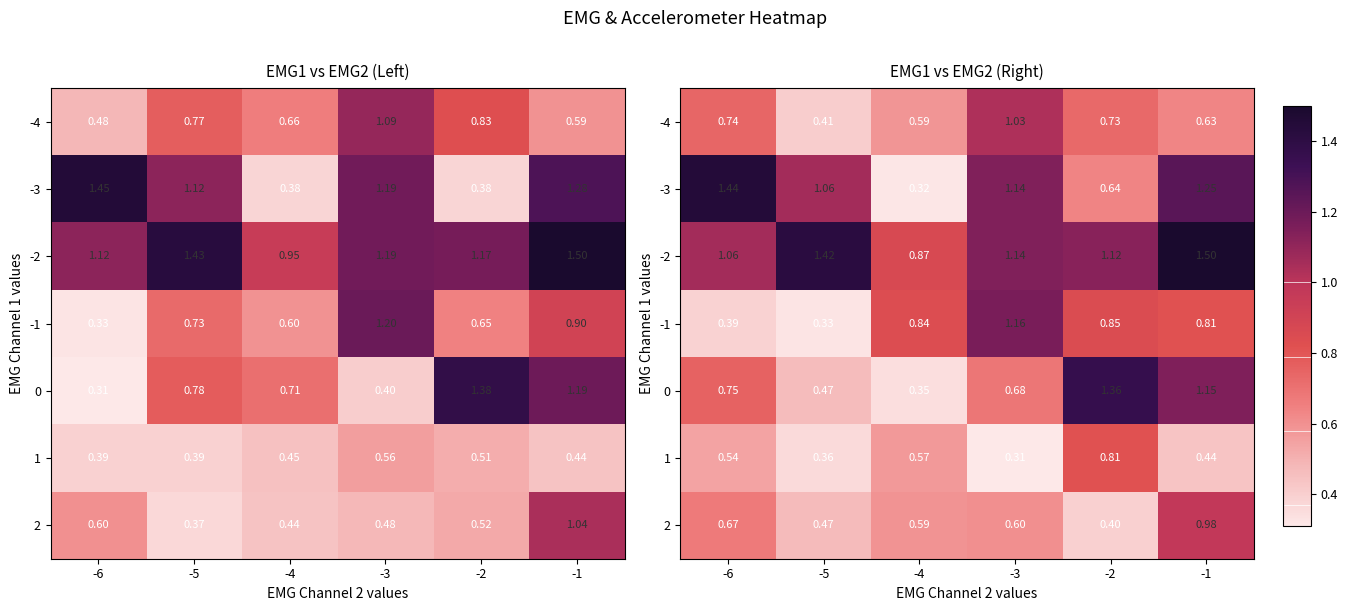

What is the sum of the row_2 values at -6 and -2?

2.2